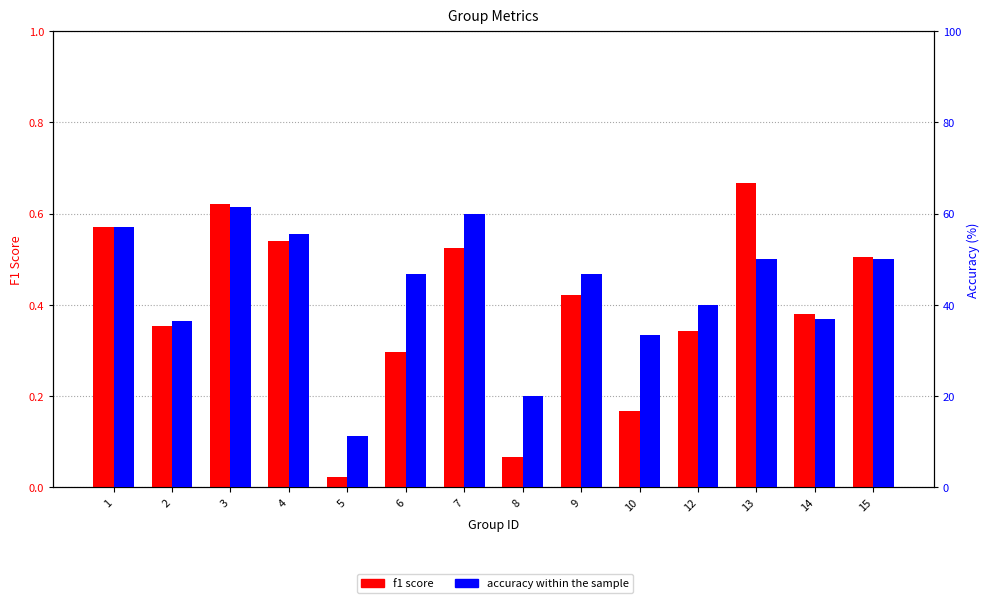

True or false: f1 has a value of 0.7 at 13.

True